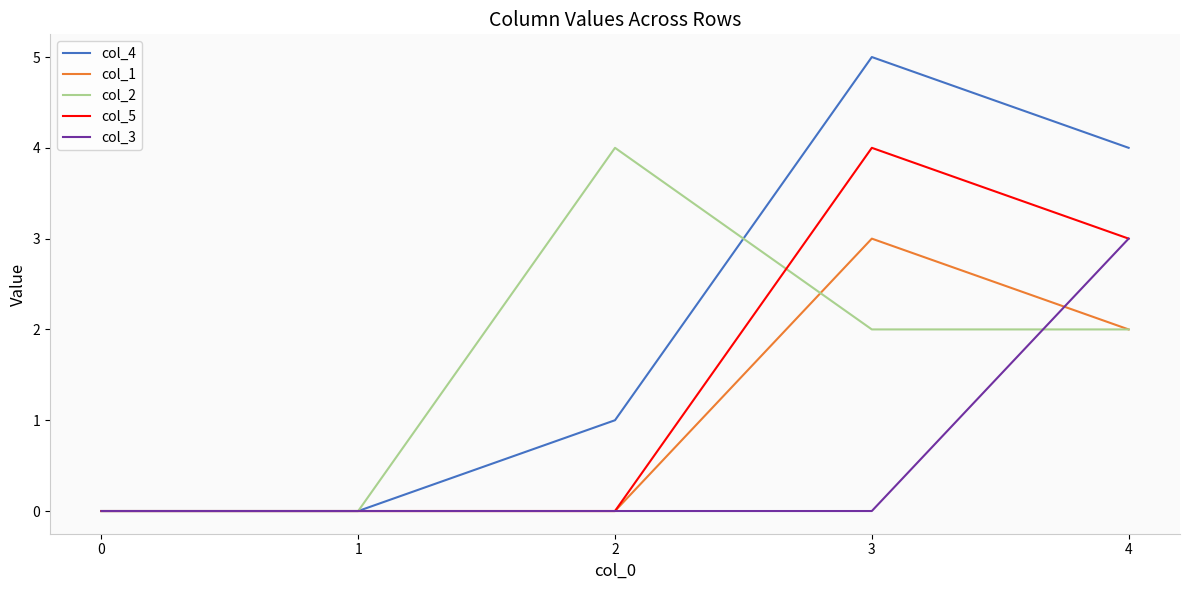

What is the maximum value shown in the chart?

5